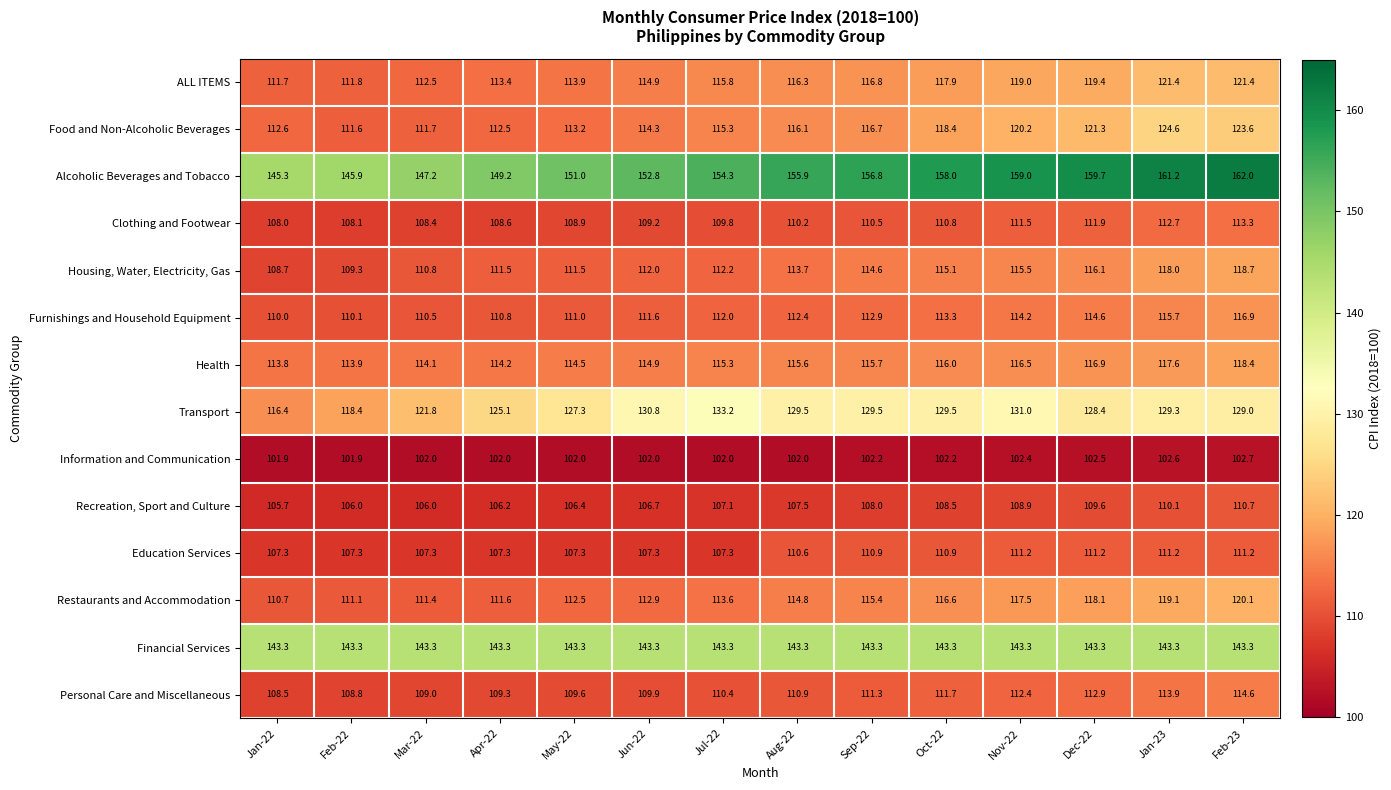

Rank the series at Jan-23 from lowest to highest value.

Information and Communication, Recreation, Sport and Culture, Education Services, Clothing and Footwear, Personal Care and Miscellaneous, Furnishings and Household Equipment, Health, Housing, Water, Electricity, Gas, Restaurants and Accommodation, ALL ITEMS, Food and Non-Alcoholic Beverages, Transport, Financial Services, Alcoholic Beverages and Tobacco